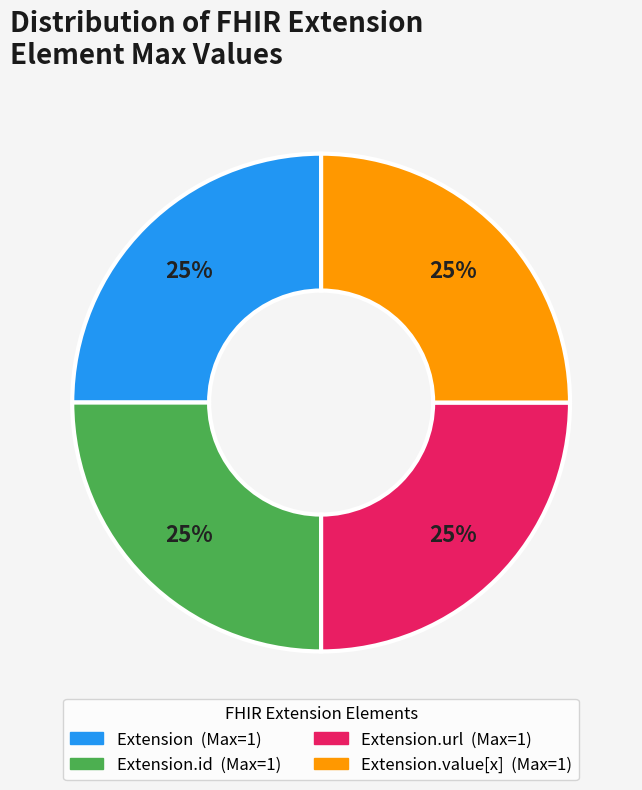

Is there any slice that represents more than half of the pie?

No